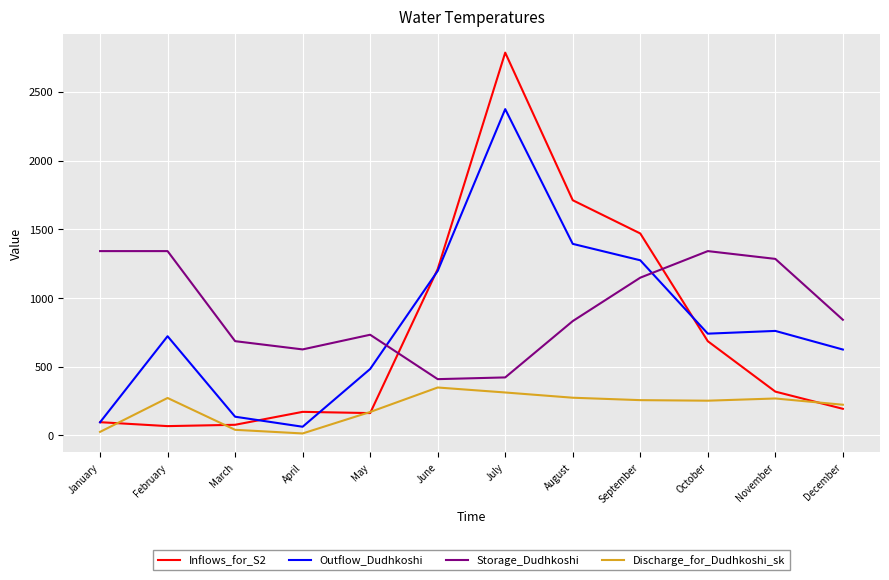

Does the chart have visible grid lines?

Yes